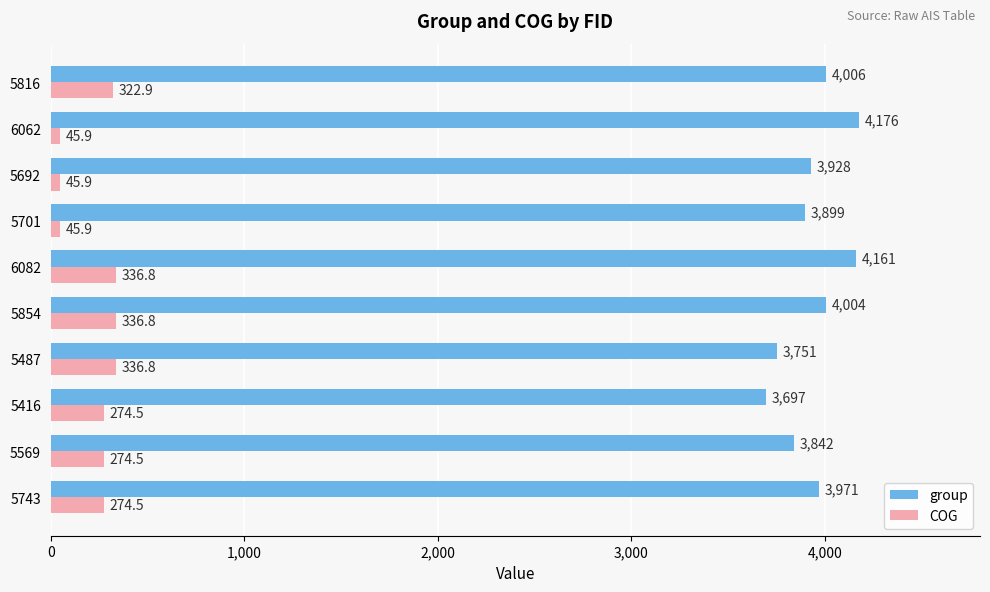

Which series has the largest total across all categories?

group